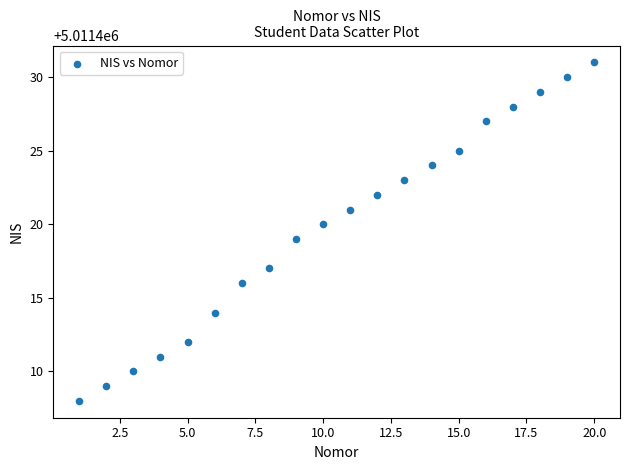

What is the range of X values (max minus min)?

19